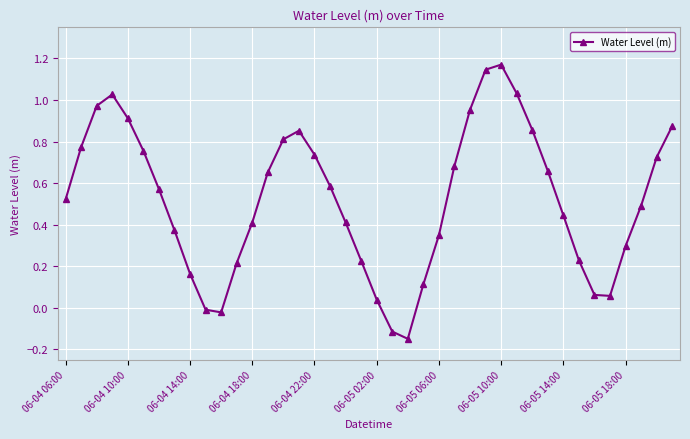

What is the sum of all values?

20.9